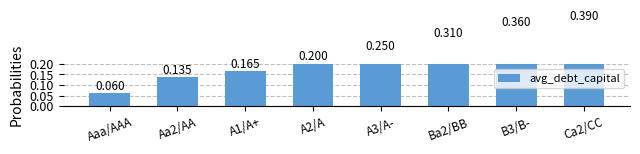

Reading right to left, list all the values displayed in this chart.

0.4	0.4	0.3	0.2	0.2	0.2	0.1	0.1